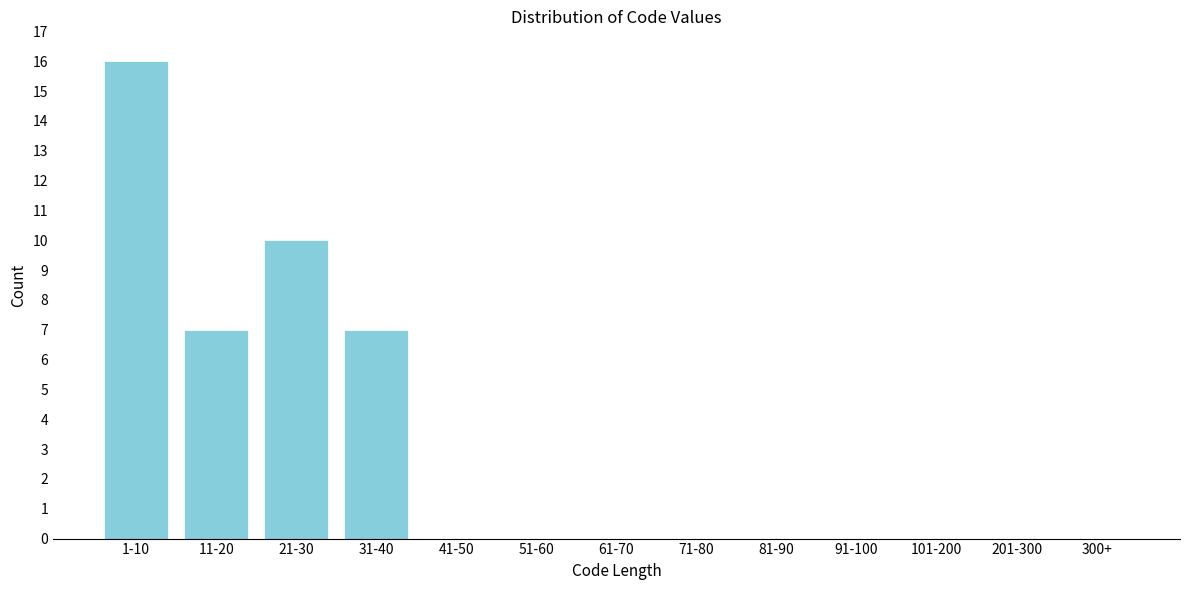

Reading left to right, transcribe all the data shown in this chart.

1-10=16	11-20=7	21-30=10	31-40=7	41-50=0	51-60=0	61-70=0	71-80=0	81-90=0	91-100=0	101-200=0	201-300=0	300+=0